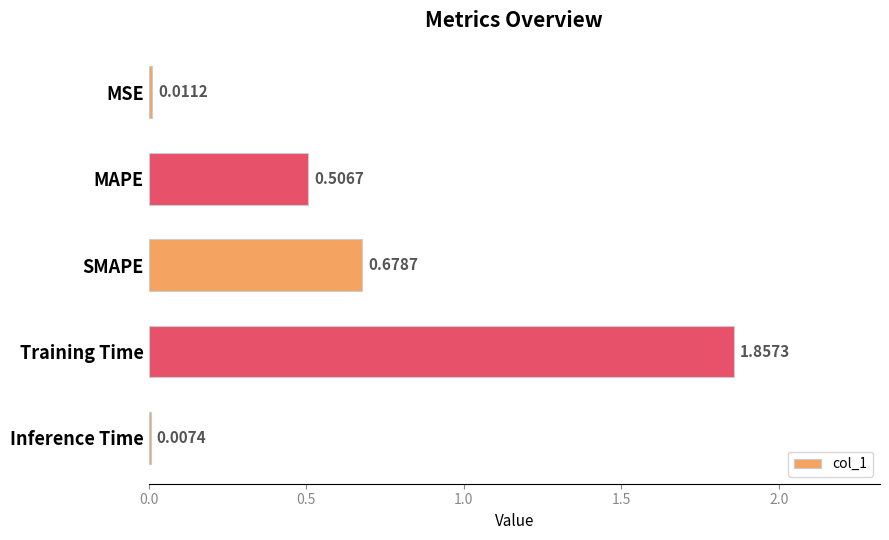

What is the average value?

0.6